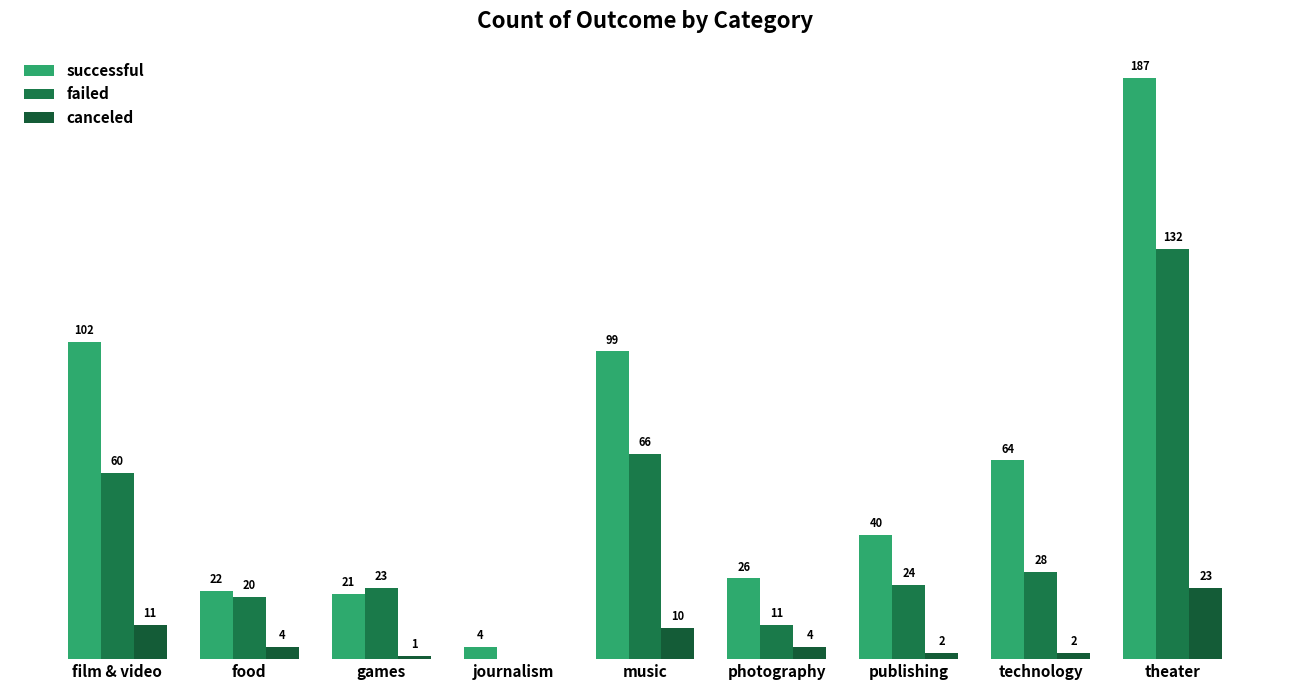

Which series changed the most between journalism and publishing?

successful